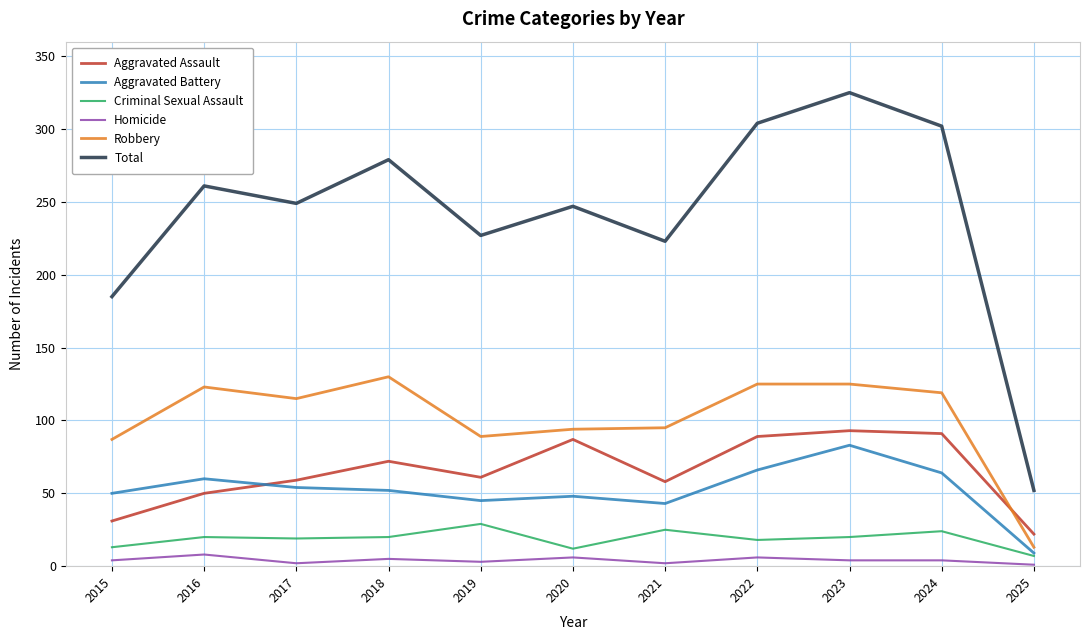

True or false: Robbery and Aggravated Battery cross at least once.

False